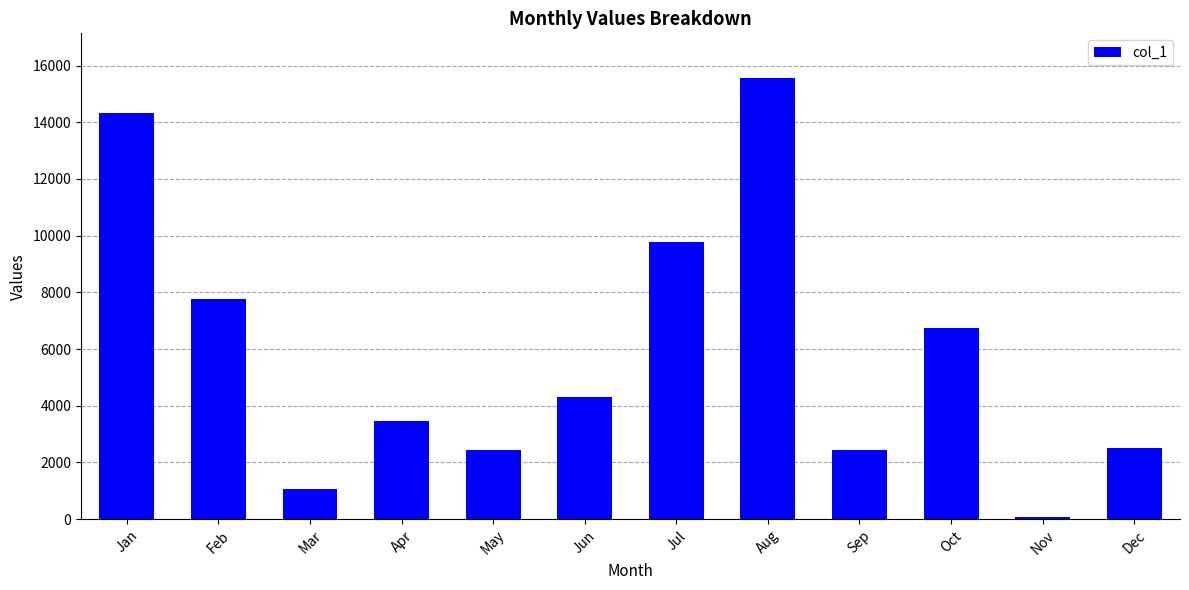

Is it true that the value at Jan is 24447?

False